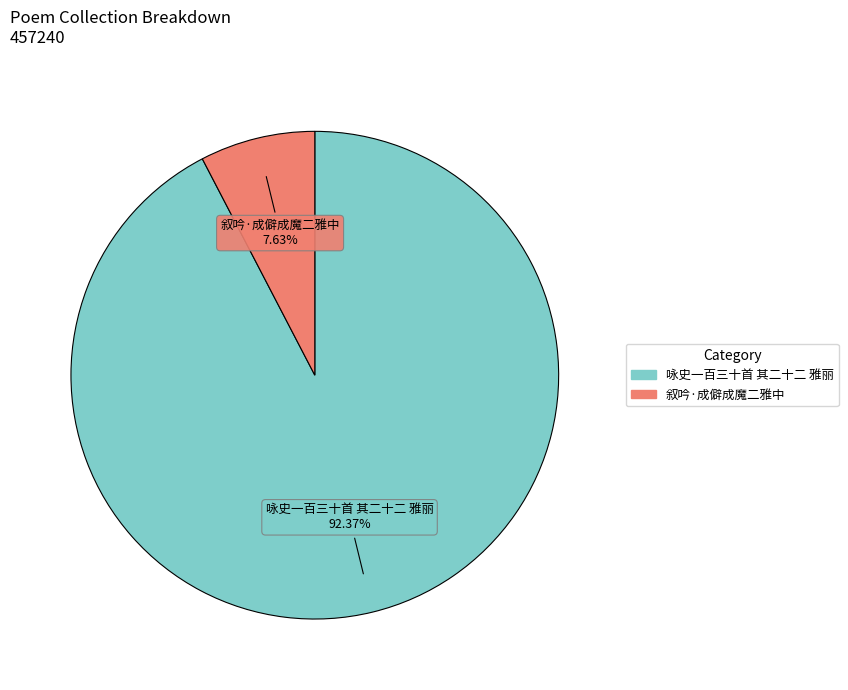

Which category has the smallest portion of the pie?

叙吟·成僻成魔二雅中